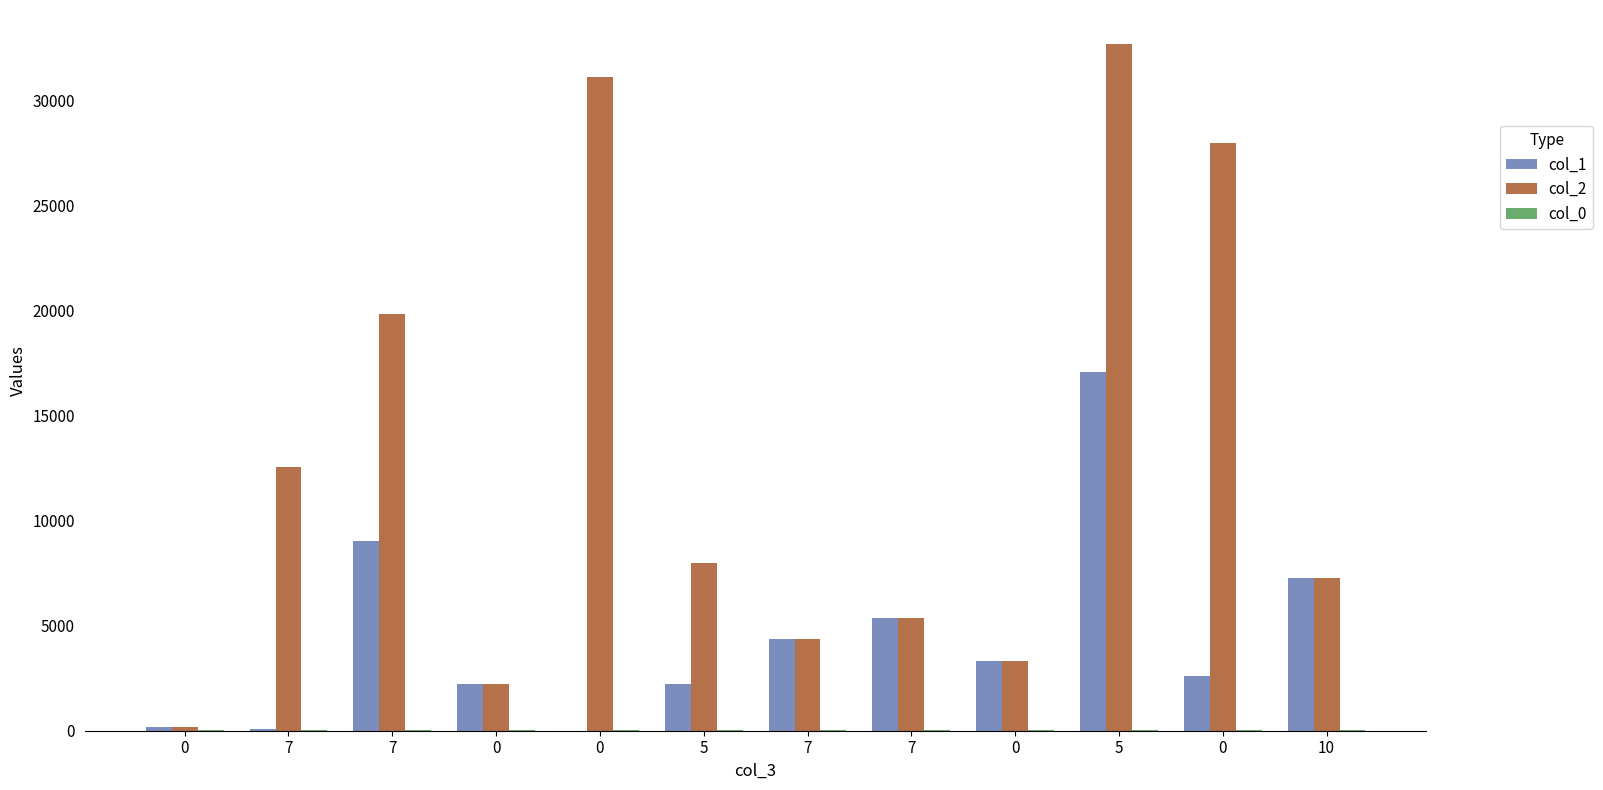

Are the bars grouped side by side (vs. stacked)?

Yes